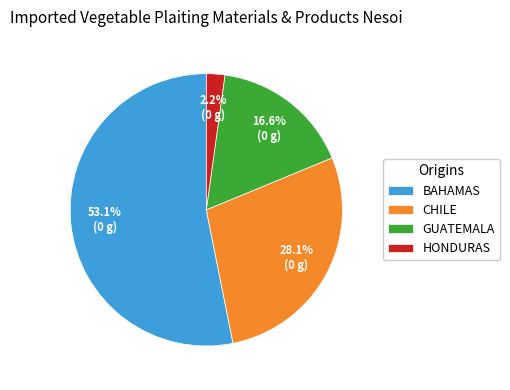

Rank the categories by value from lowest to highest.

HONDURAS, GUATEMALA, CHILE, BAHAMAS